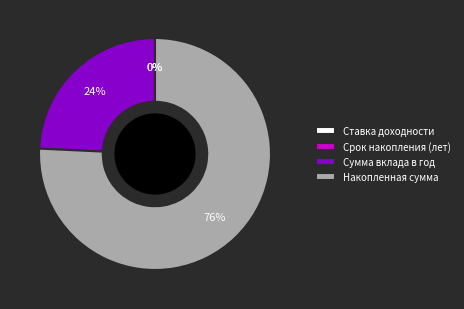

Approximately how many times larger is the value at Сумма вклада в год compared to Накопленная сумма?

0.3